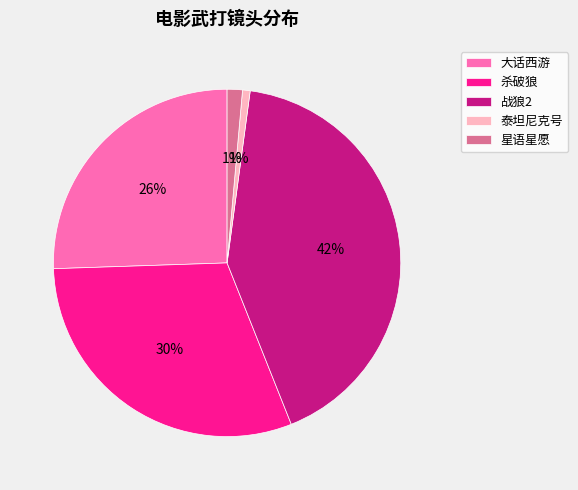

Count the number of slices in the pie.

5